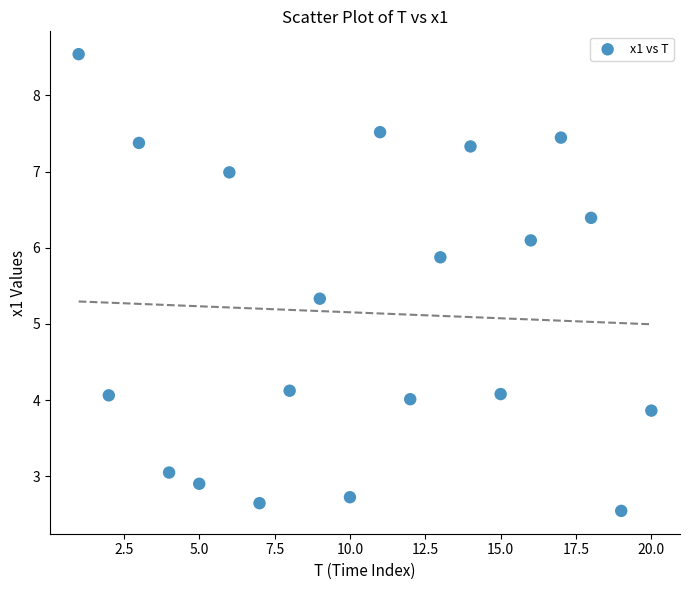

What Y value in the scatter plot is closest to 5?

5.3